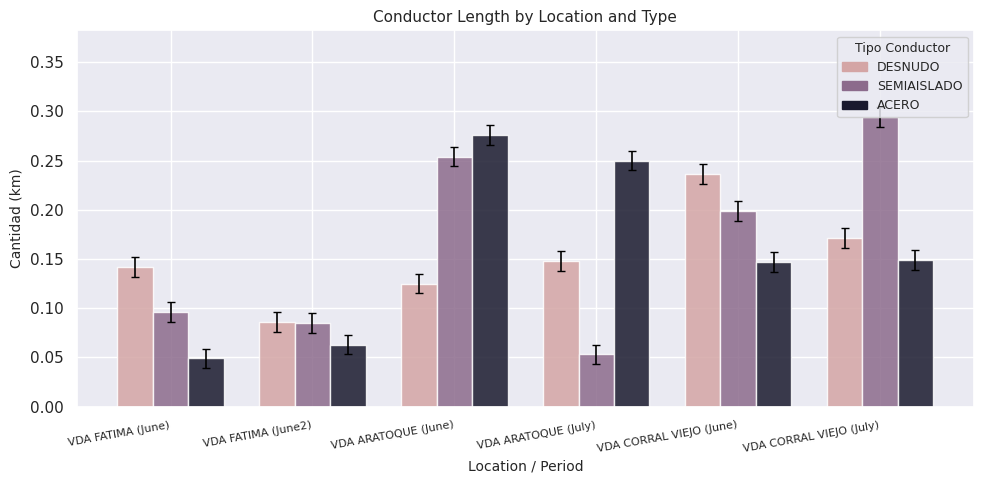

Between VDA FATIMA (June2) and VDA CORRAL VIEJO (June), which series saw the biggest shift?

DESNUDO